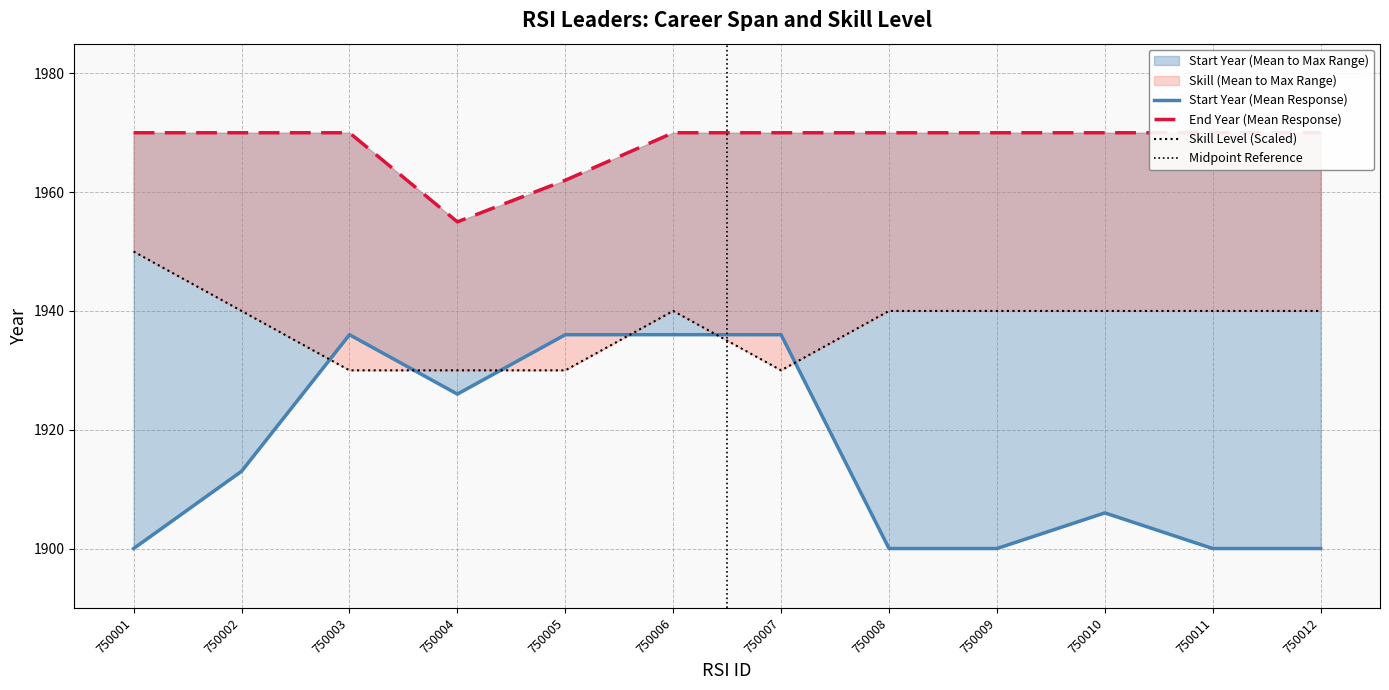

How many intersections are there between Start Year and Skill?

6